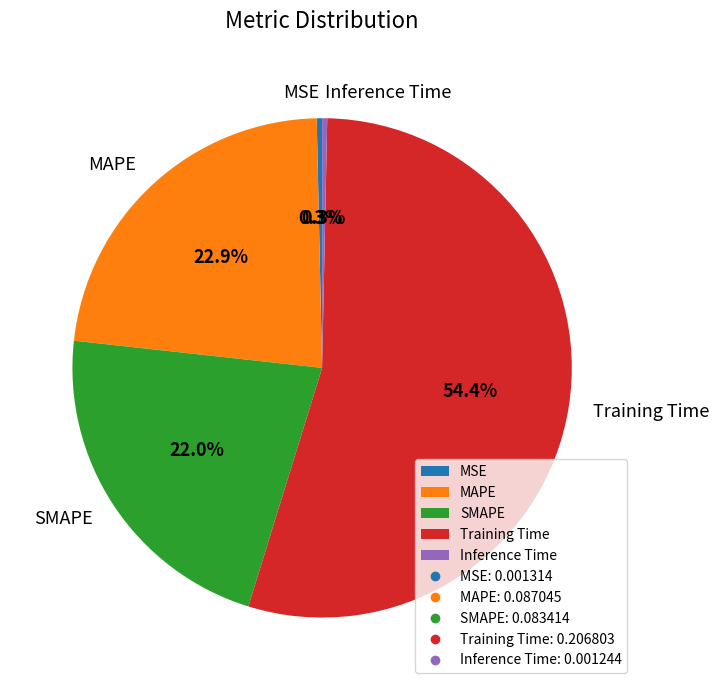

Is there any slice that represents more than half of the pie?

Yes